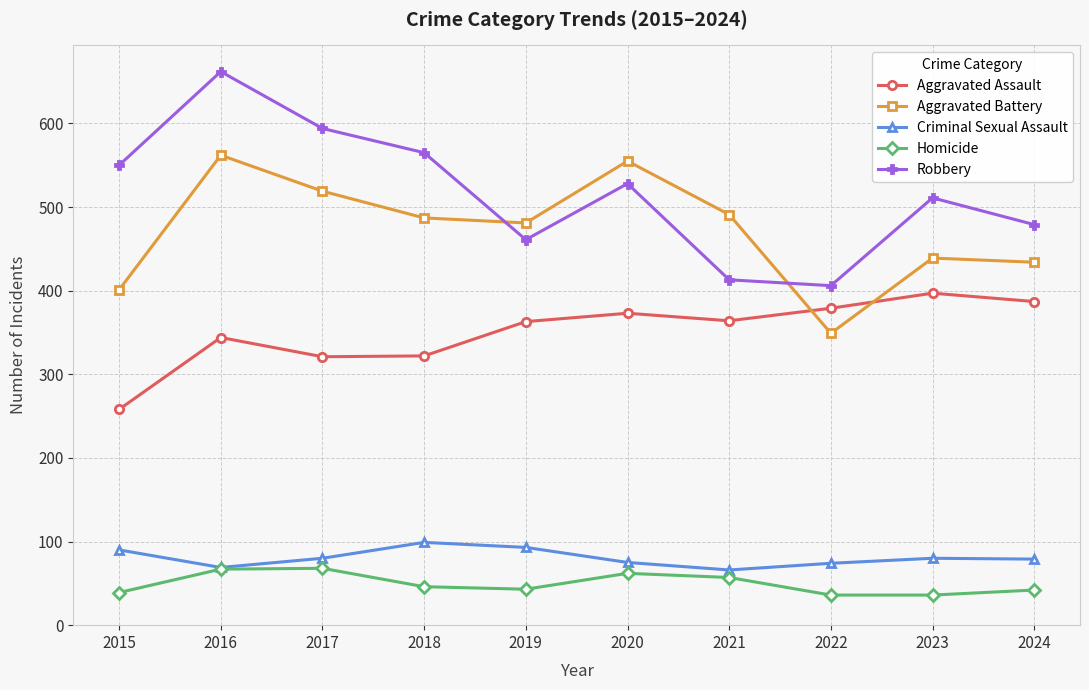

At which category is the sum across all series the highest?

2016